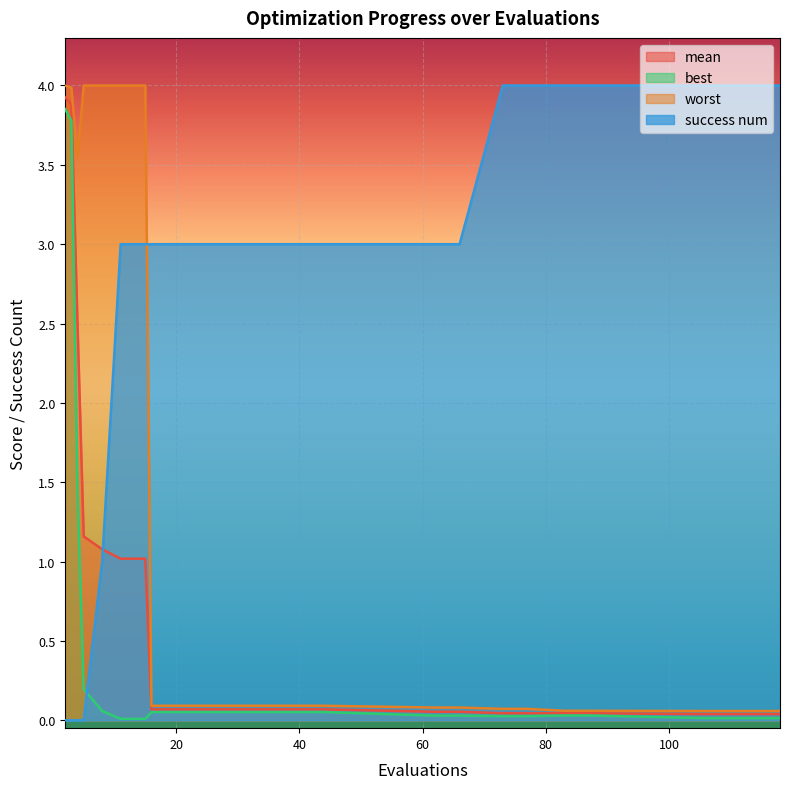

Reading left to right, transcribe all the data shown in this chart.

mean: 2=3.9	3=3.9	4=2.5	5=1.2	8=1.1	11=1.0	15=1.0	16=0.1	20=0.1	24=0.1	28=0.1	32=0.1	36=0.1	40=0.1	44=0.1	62=0.1	66=0.1	73=0.0	77=0.0	83=0.0	87=0.0	106=0.0	110=0.0	114=0.0	118=0.0
best: 2=3.9	3=3.8	4=1.4	5=0.2	8=0.1	11=0.0	15=0.0	16=0.1	20=0.1	24=0.1	28=0.1	32=0.1	36=0.1	40=0.1	44=0.1	62=0.0	66=0.0	73=0.0	77=0.0	83=0.0	87=0.0	106=0.0	110=0.0	114=0.0	118=0.0
worst: 2=4.0	3=4.0	4=3.5	5=4.0	8=4.0	11=4.0	15=4.0	16=0.1	20=0.1	24=0.1	28=0.1	32=0.1	36=0.1	40=0.1	44=0.1	62=0.1	66=0.1	73=0.1	77=0.1	83=0.1	87=0.1	106=0.1	110=0.1	114=0.1	118=0.1
success num: 2=0.0	3=0.0	4=0.0	5=0.0	8=1.0	11=3.0	15=3.0	16=3.0	20=3.0	24=3.0	28=3.0	32=3.0	36=3.0	40=3.0	44=3.0	62=3.0	66=3.0	73=4.0	77=4.0	83=4.0	87=4.0	106=4.0	110=4.0	114=4.0	118=4.0